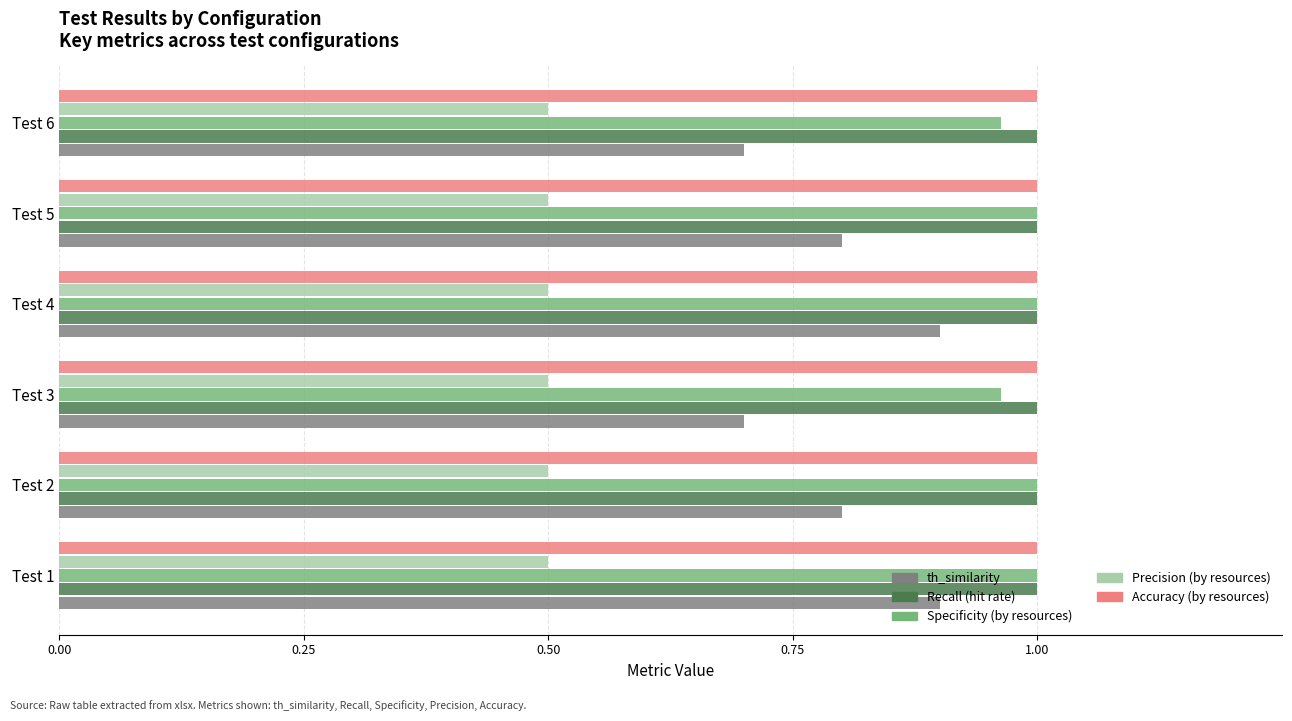

What is the total value across all series at Test 1?

4.4